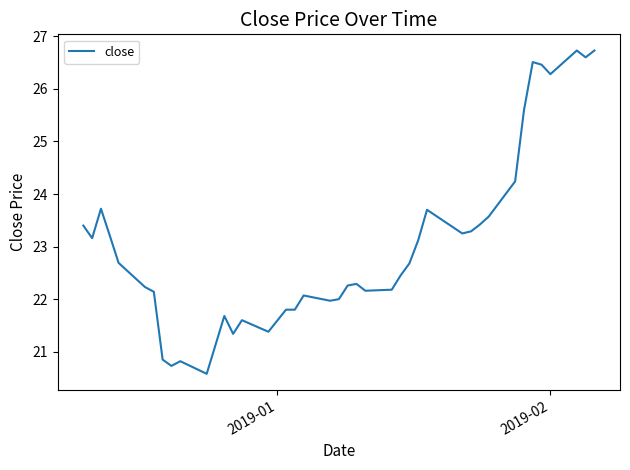

What is the minimum value shown in the chart?

20.6